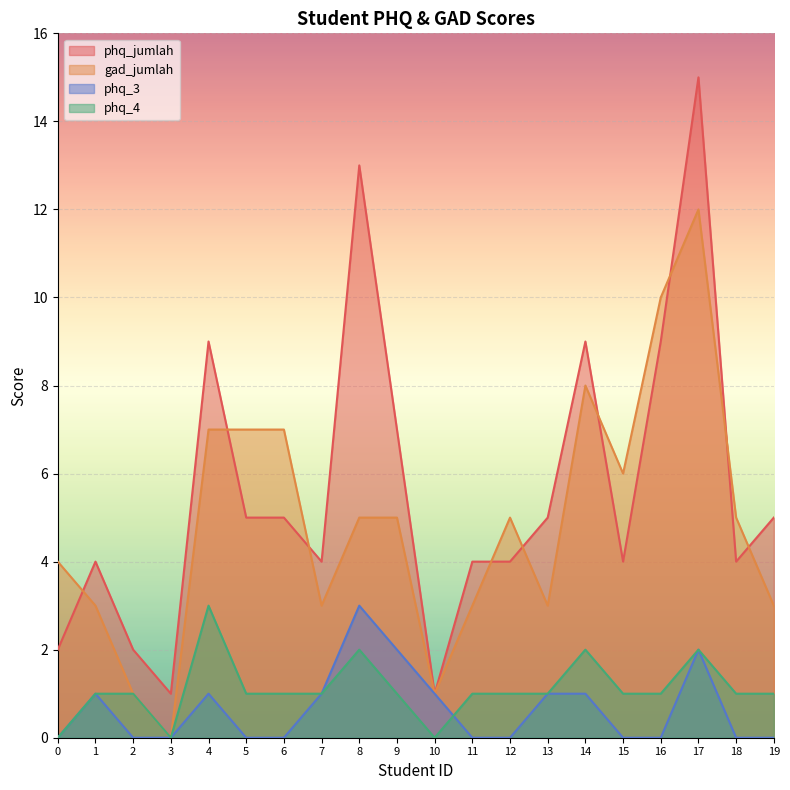

Rank the categories by phq_jumlah value from lowest to highest.

3, 10, 0, 2, 1, 7, 11, 12, 15, 18, 5, 6, 13, 19, 9, 4, 14, 16, 8, 17